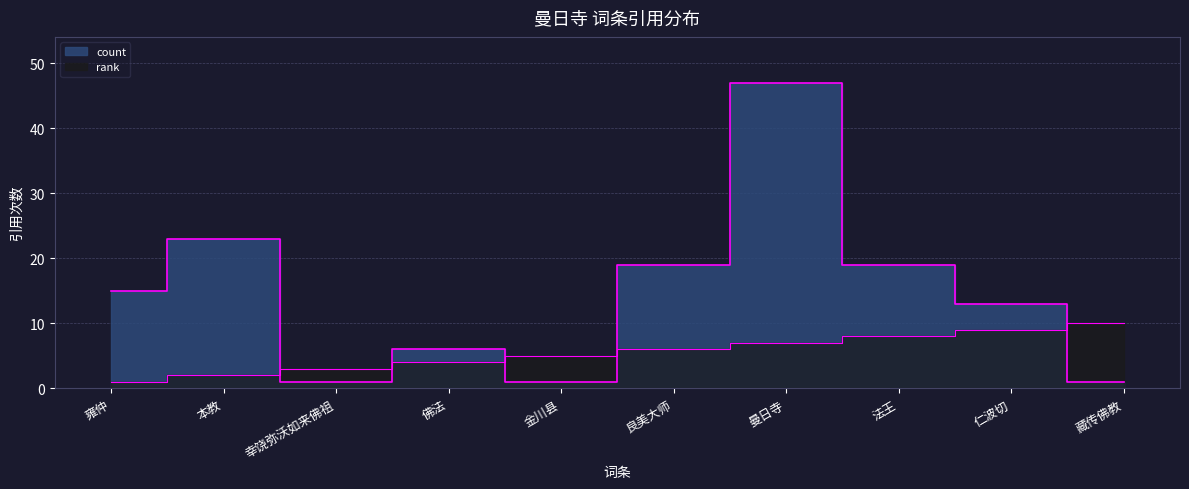

What are all the series names shown in the legend?

rank, count